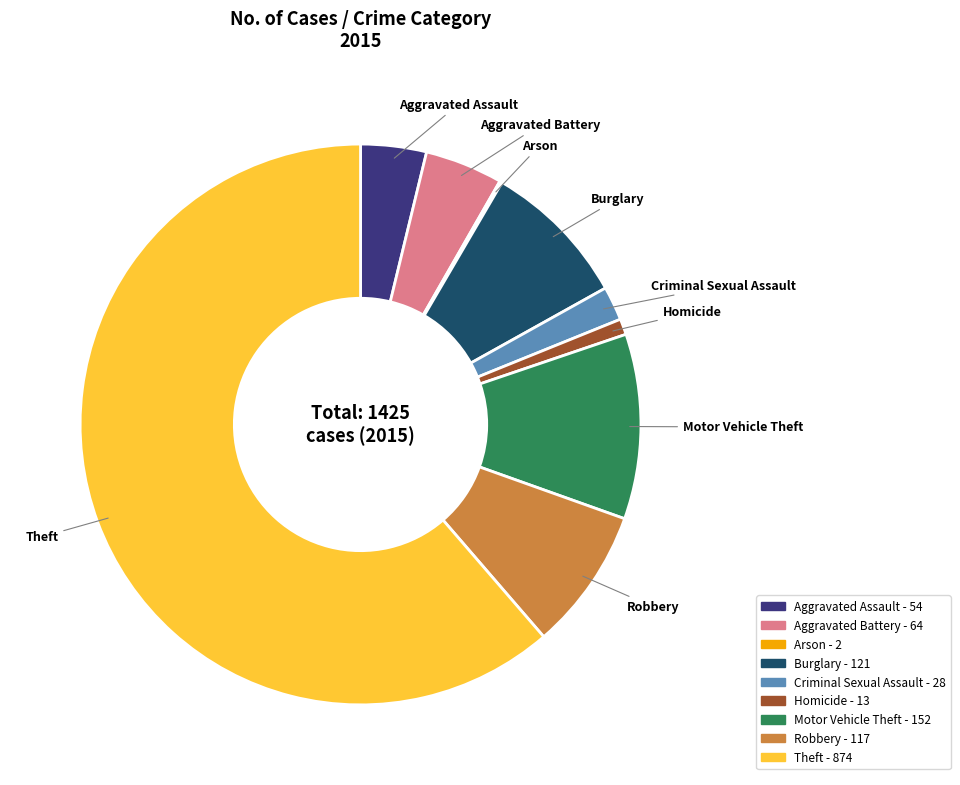

The Burglary slice represents 1% of the pie. True or false?

False